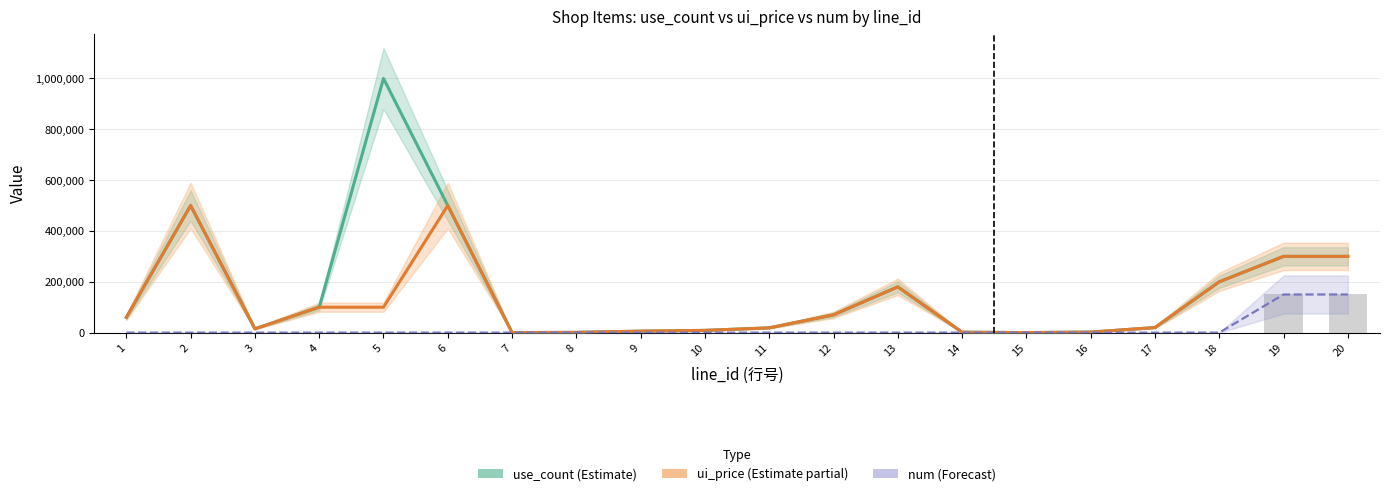

What is the spread (max minus min) of values at 12?

69999.4